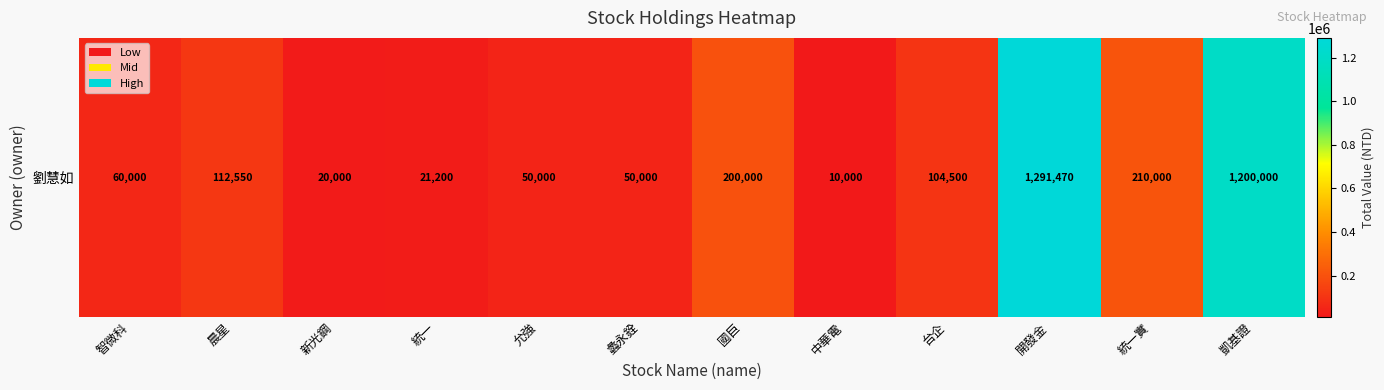

True or false: the data shows 1291470 at 開發金.

True